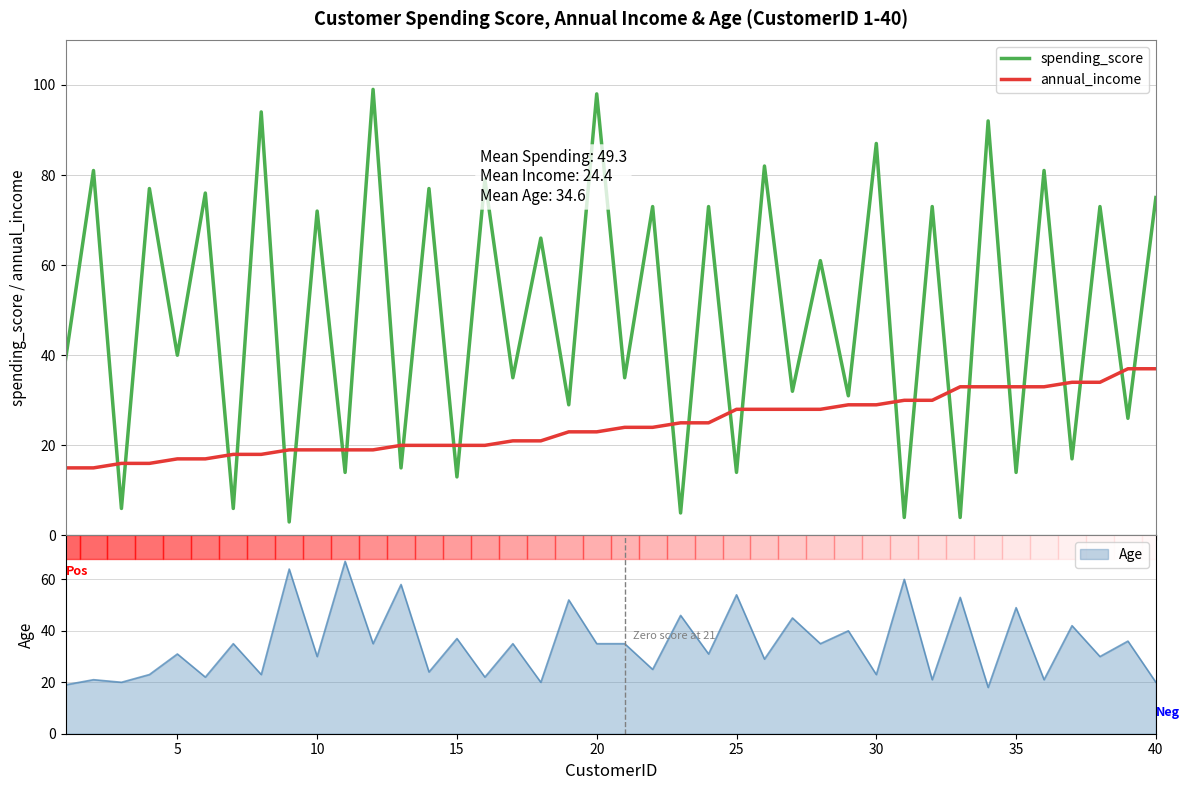

How many intersections are there between annual_income and spending_score?

26